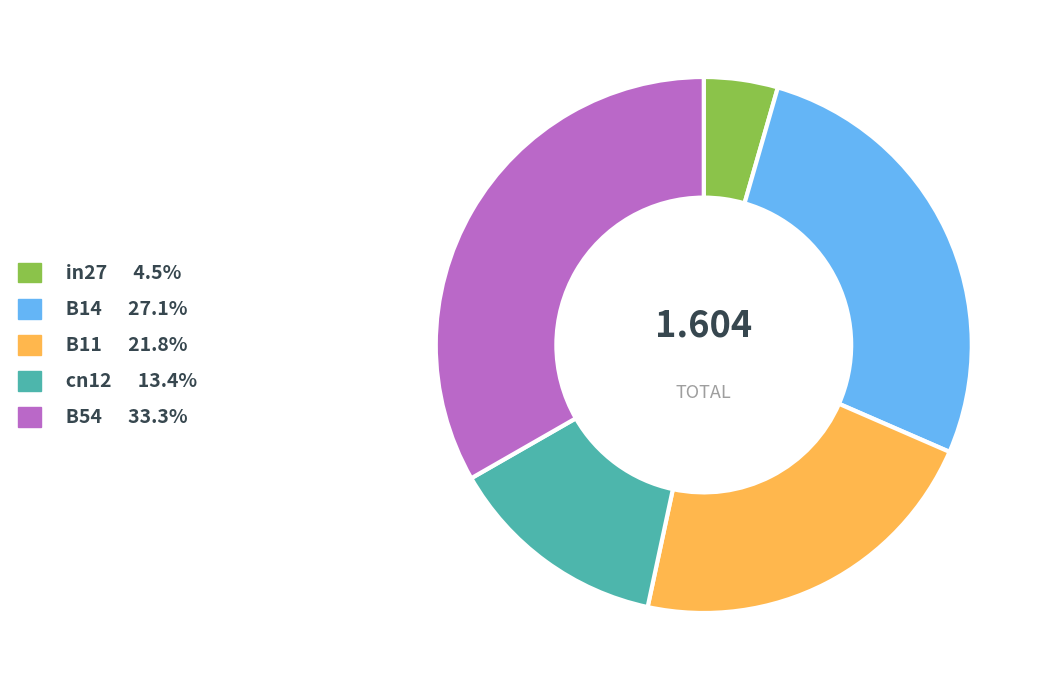

Combined, do B11 and in27 account for over 50%?

No